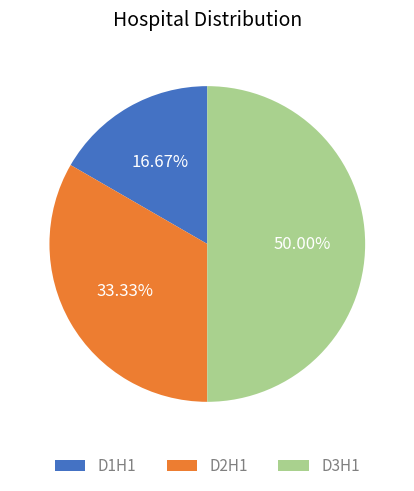

True or false: D3H1 accounts for 60% of the total.

False